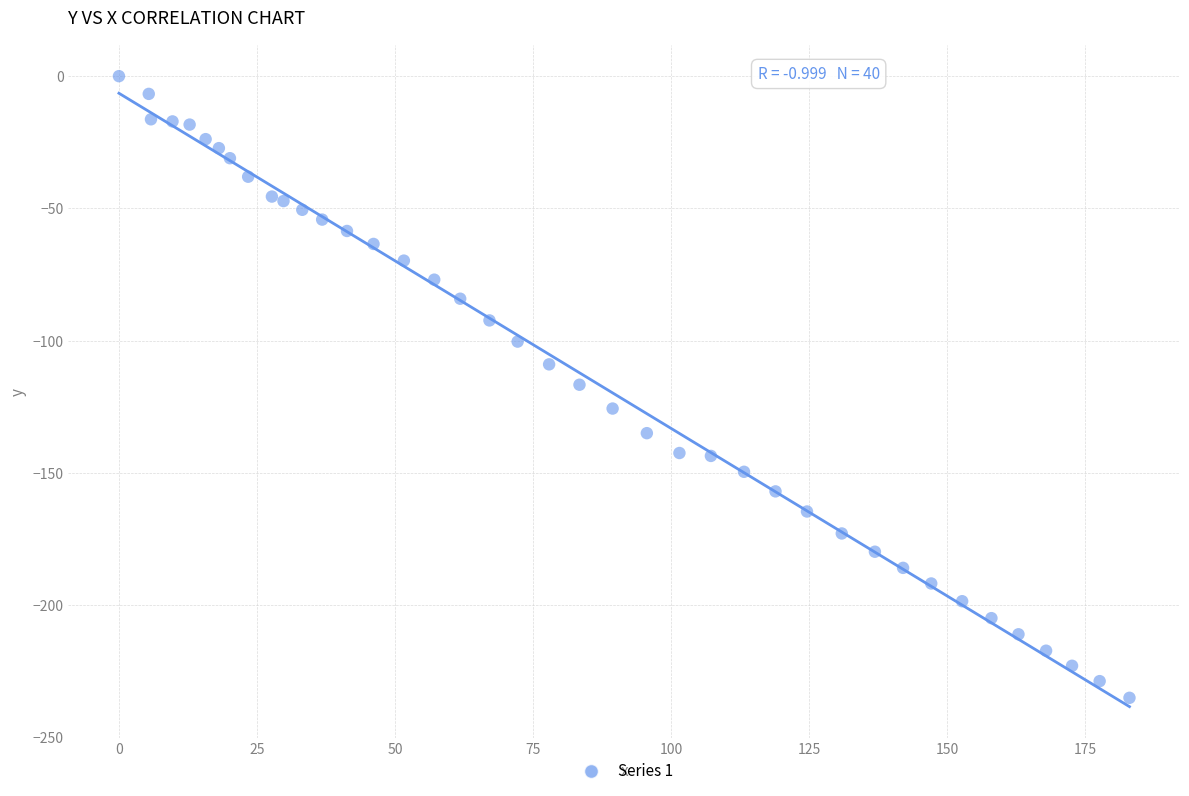

What is the range of X values (max minus min)?

183.0